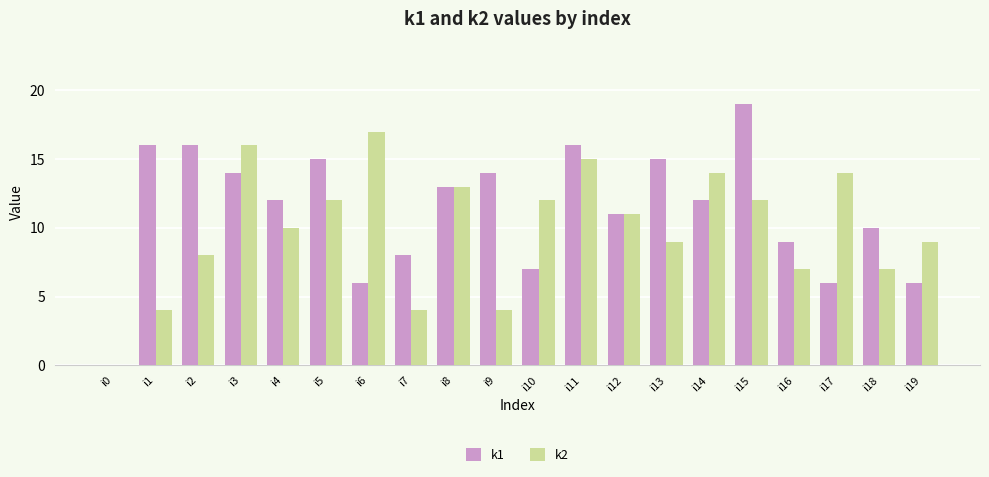

Which series has the largest total across all categories?

k1